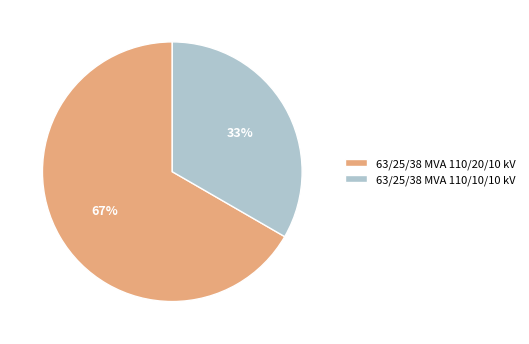

Which category has the smallest portion of the pie?

63/25/38 MVA 110/10/10 kV